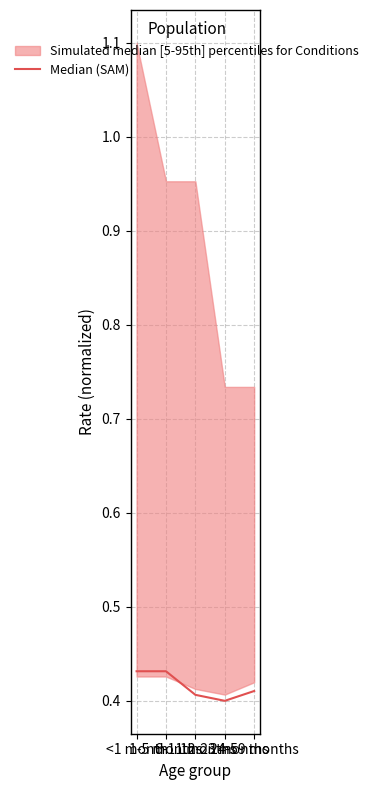

Reading left to right, extract all data points from this chart.

<1 month=0.4	1-5 months=0.4	6-11 months=0.4	12-23 months=0.4	24-59 months=0.4